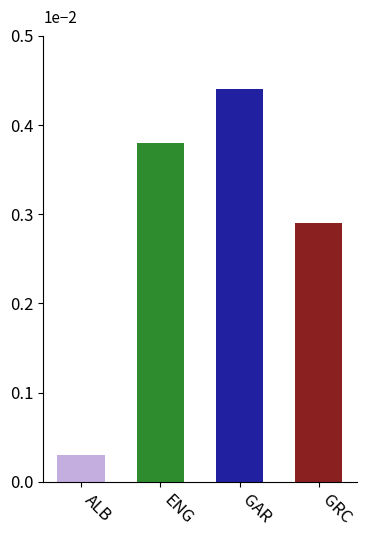

Are the bars horizontal?

No